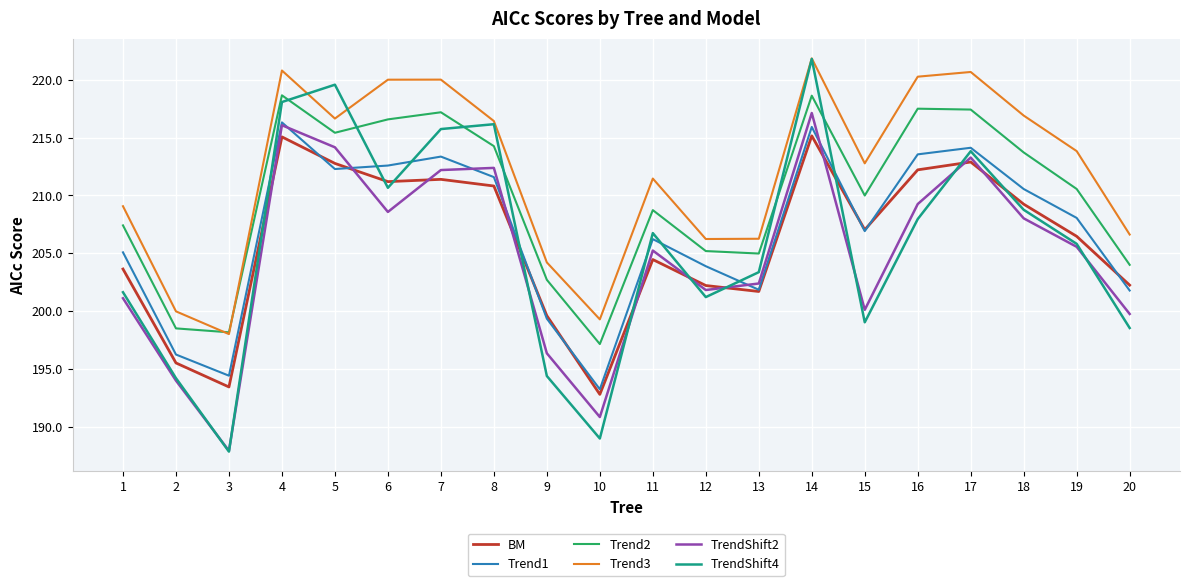

What is the difference between the second highest and minimum values in the TrendShift2 series?

28.1